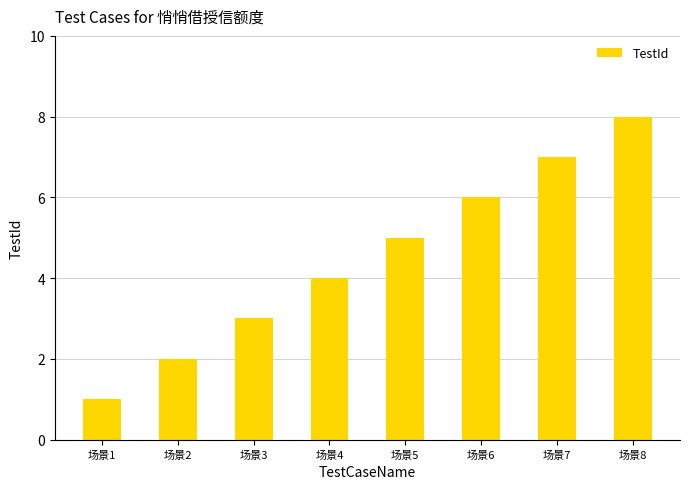

Does the chart contain any negative values?

No